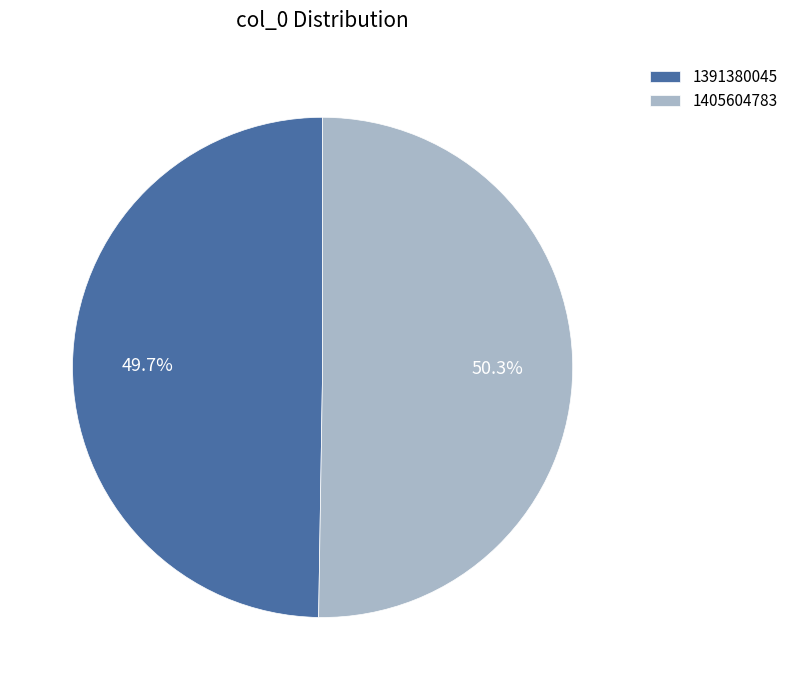

What percentage is NOT represented by 1405604783?

49.7%